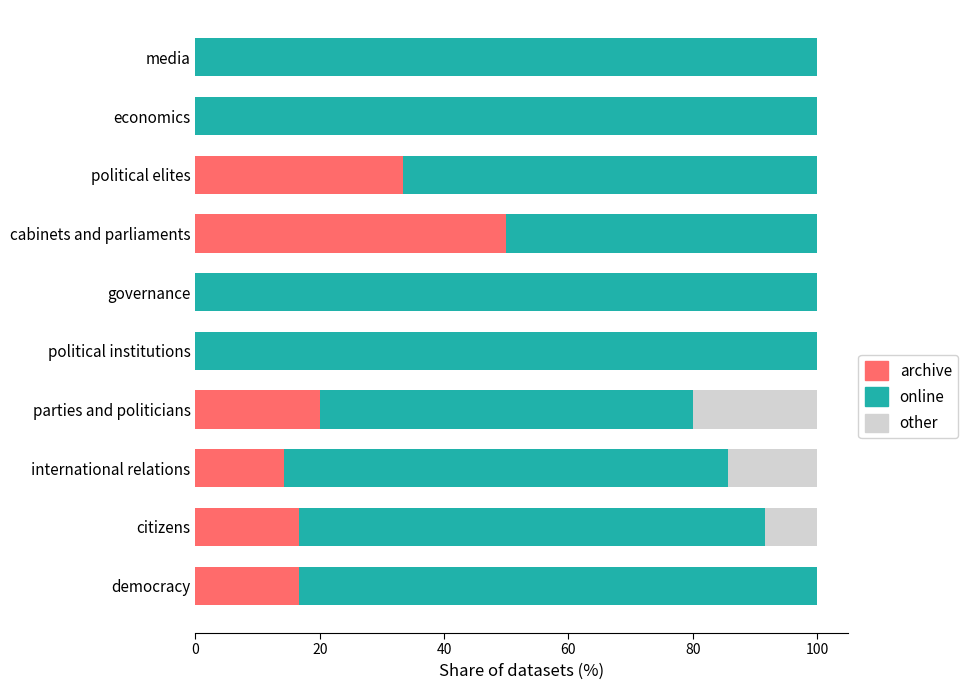

What is the total value across all series at governance?

100.0